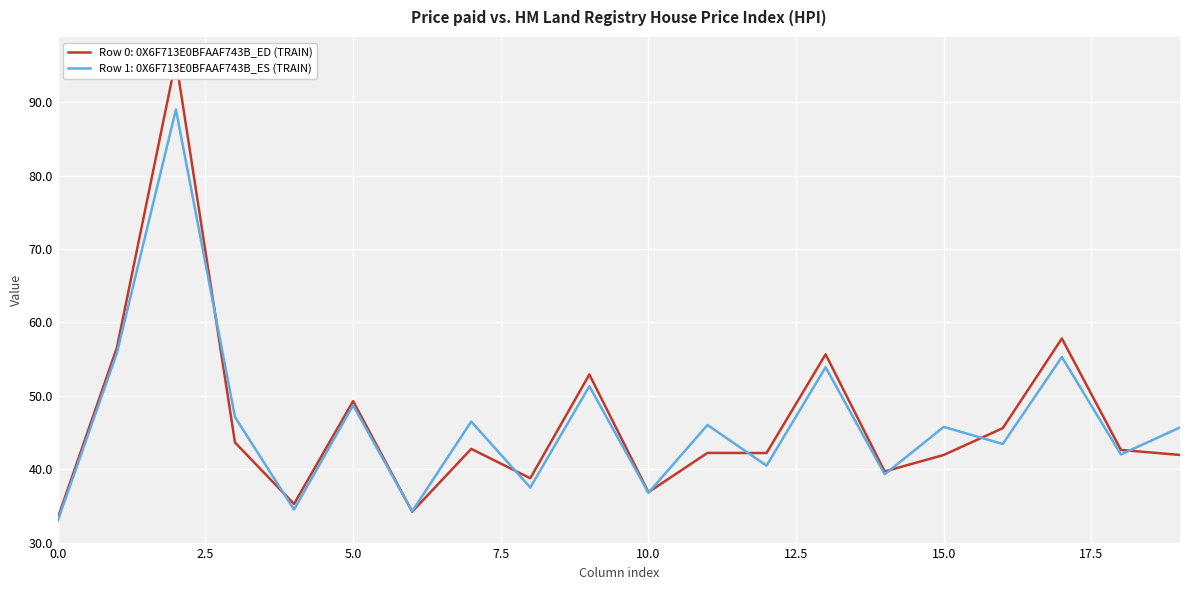

What is the maximum value for Row 1: 0X6F713E0BFAAF743B_ES (TRAIN)?

89.0